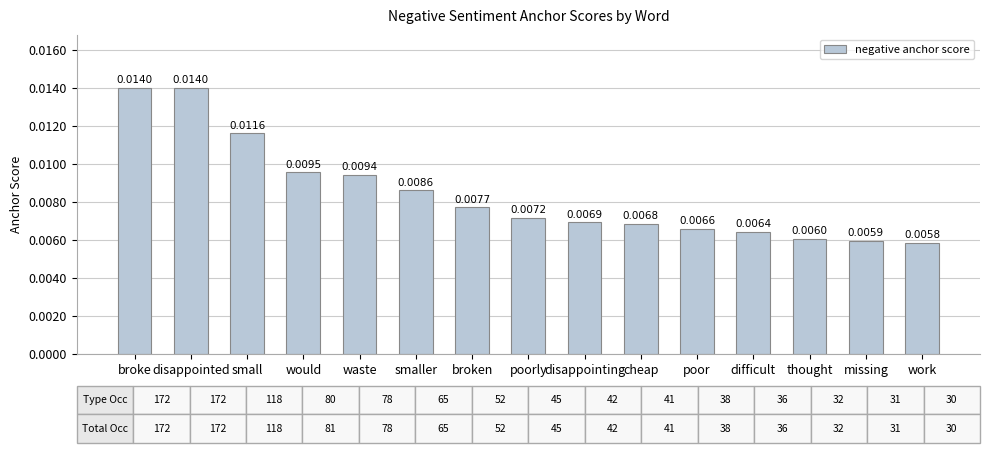

What is the label of the 3rd bar from the right?

thought